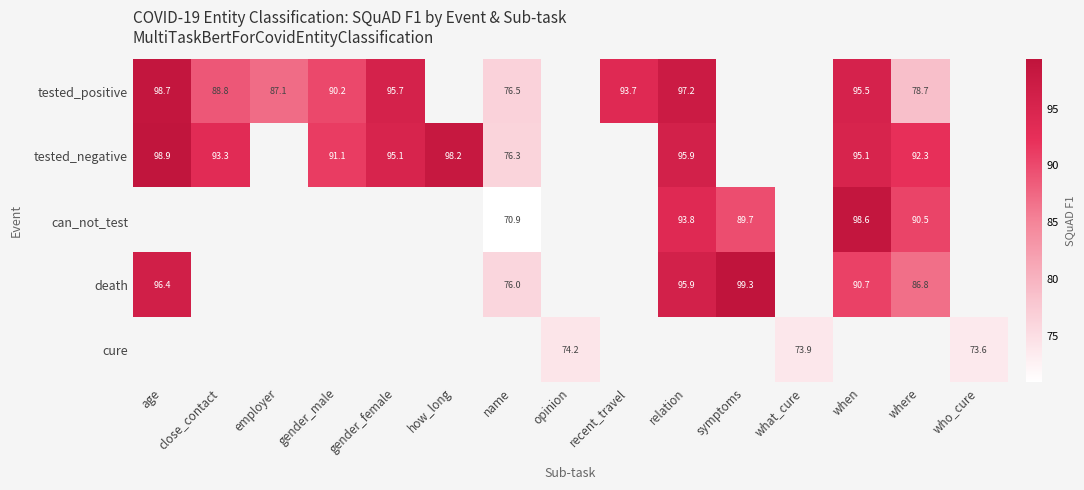

What is the difference between the highest and lowest values at close_contact?

4.4